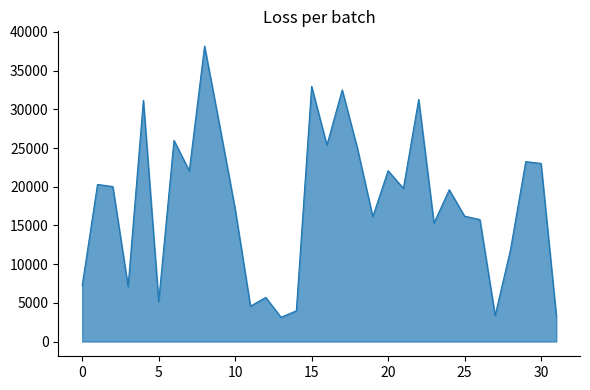

What is the minimum value shown in the chart?

3130